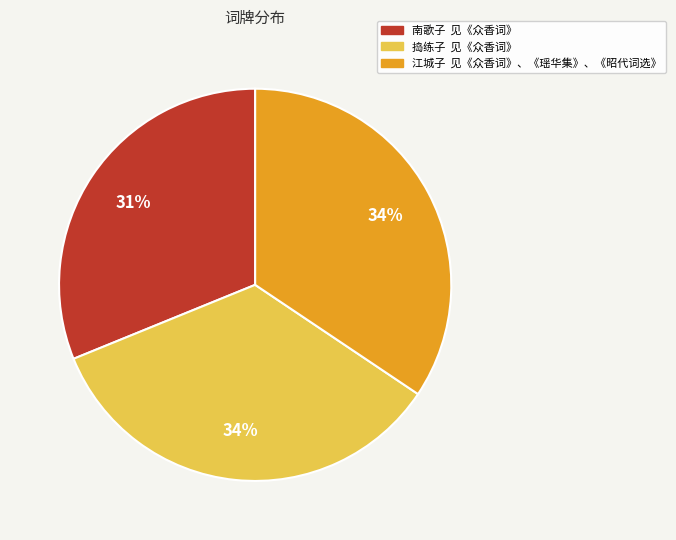

Is the sum of 南歌子 见《众香词》 and 江城子 见《众香词》、《瑶华集》、《昭代词选》 greater than half?

Yes